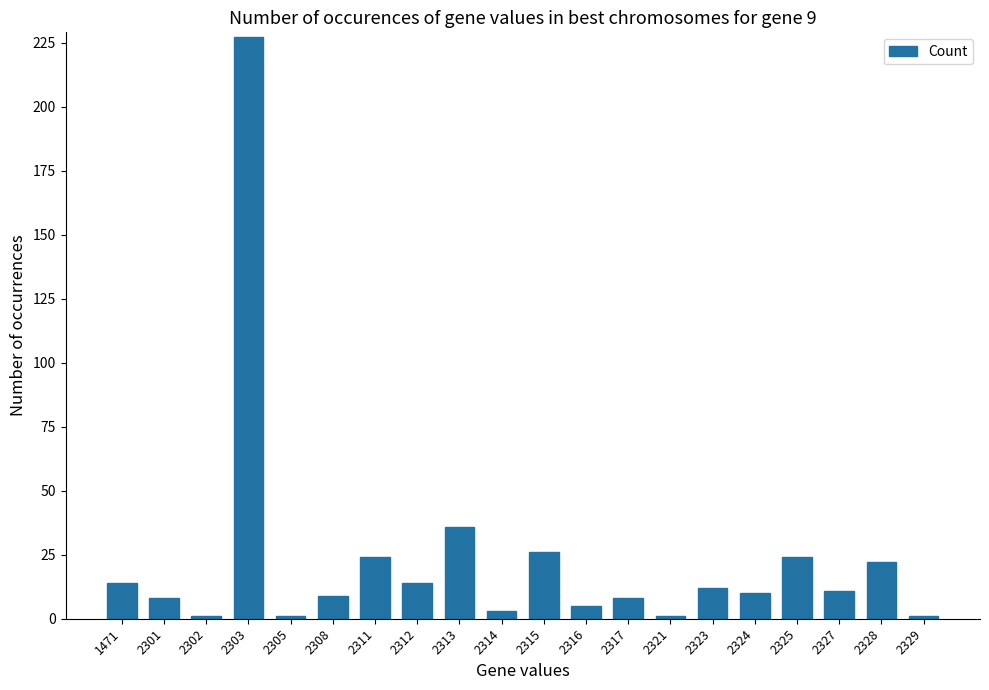

What is the greatest value displayed?

227